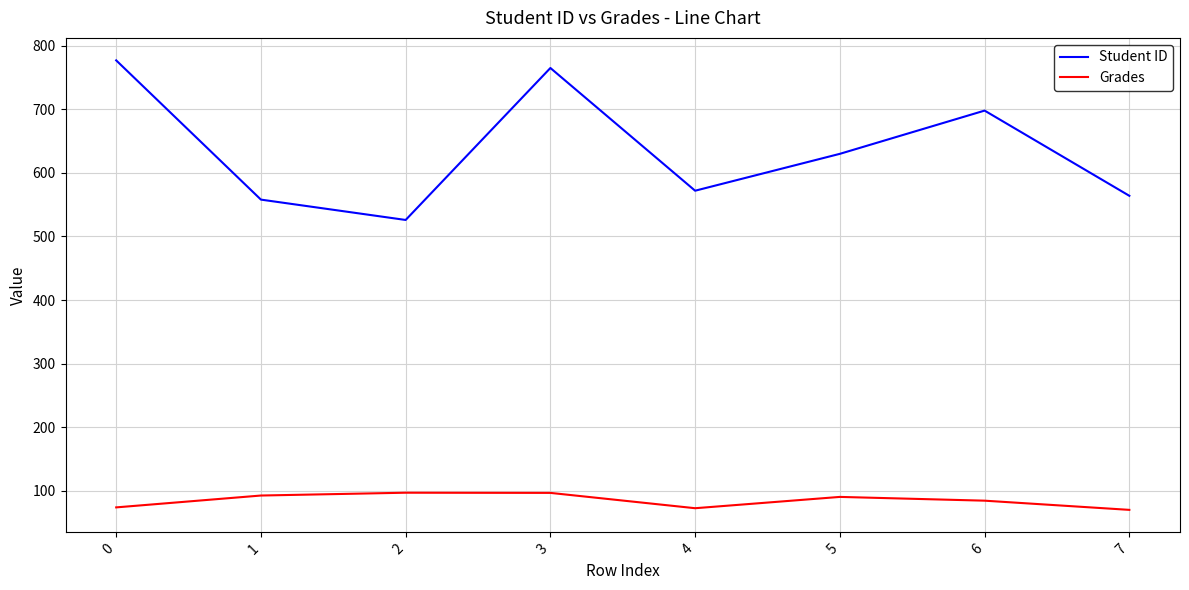

At 0, list the series in order from smallest to largest.

Grades, Student ID